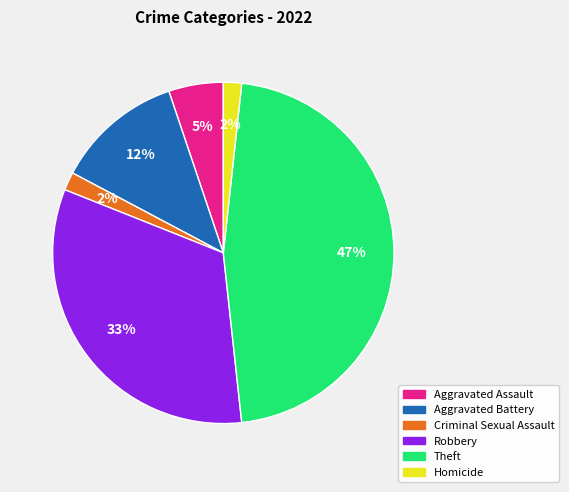

What percentage is the Robbery slice, to the nearest percent?

33%